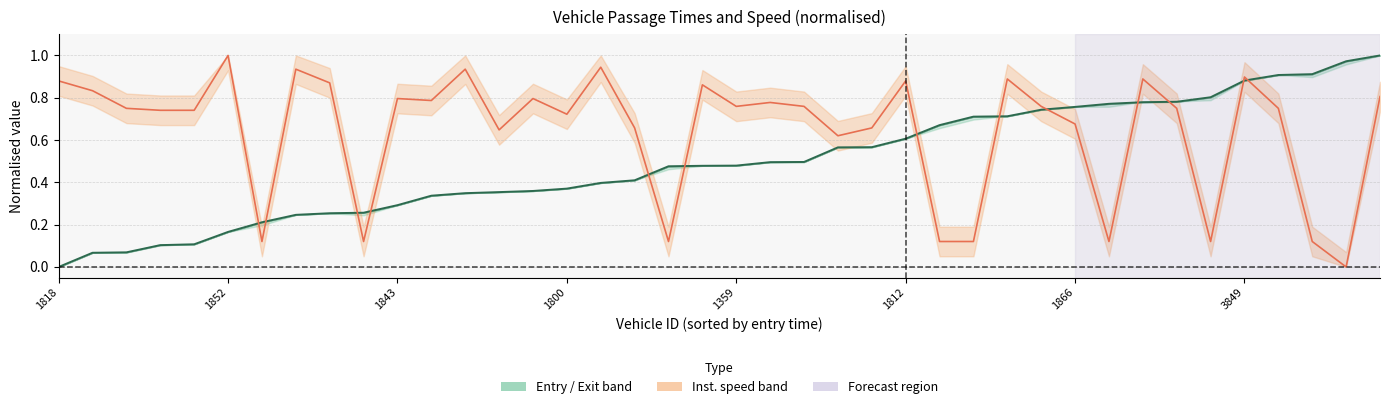

True or false: Inst. speed (normalised) has more than 1 interior local peaks.

True